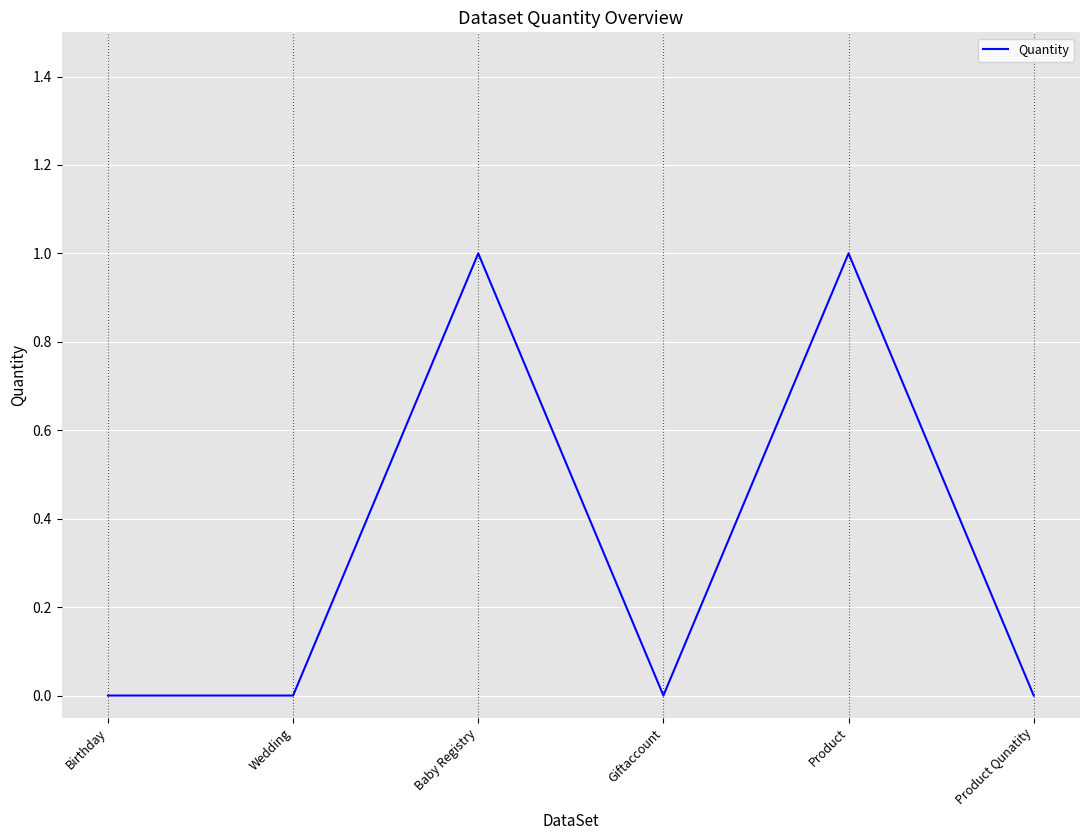

How many values are between 0 and 1?

6